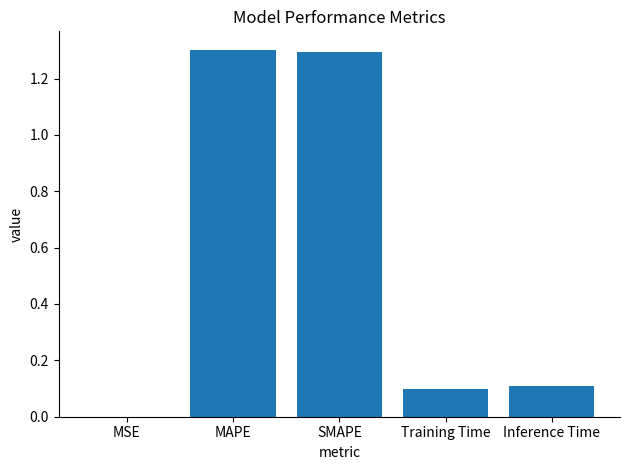

What is the maximum value shown in the chart?

1.3